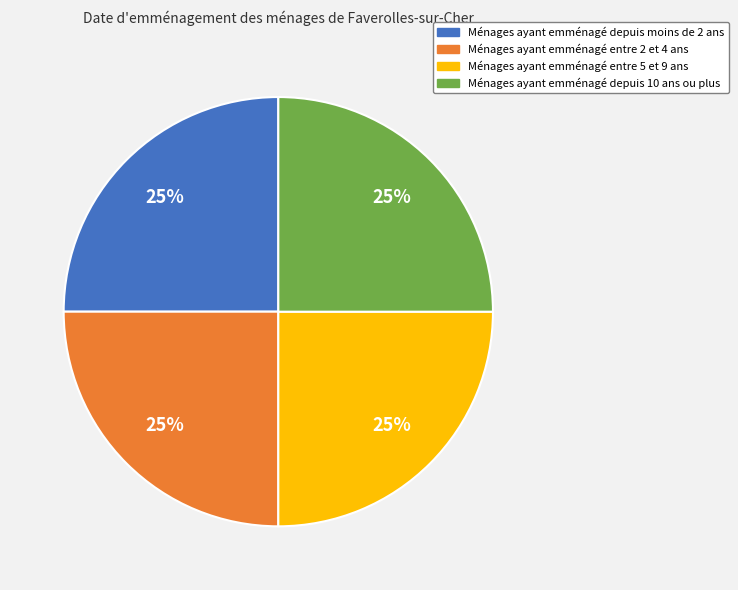

To the nearest percent, what is the average slice percentage?

25%